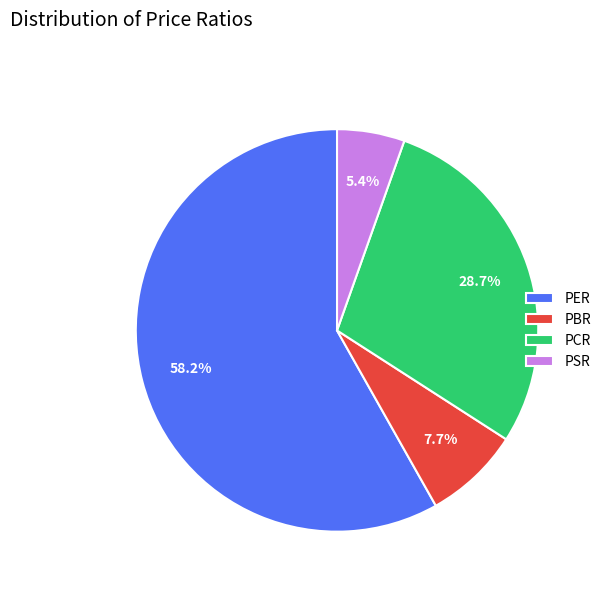

The PSR slice represents 1% of the pie. True or false?

False